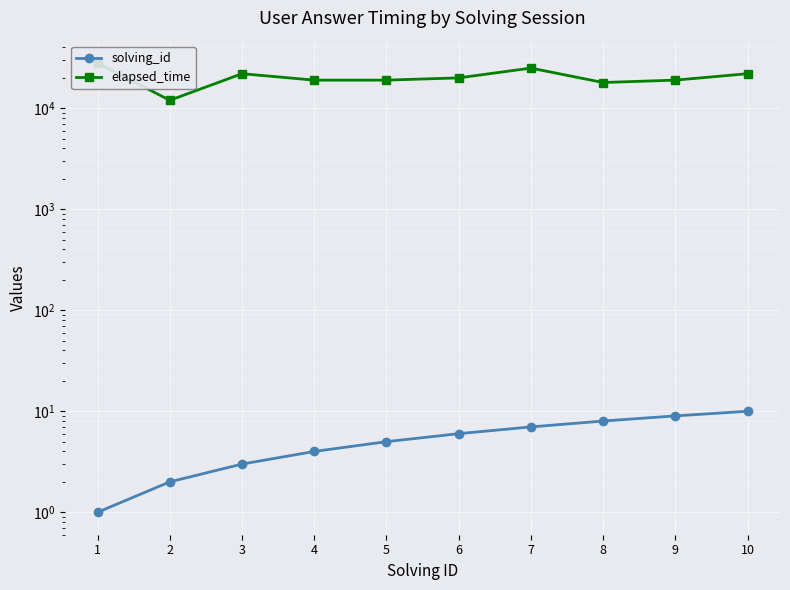

What is the difference between the solving_id values at 4 and 1?

3